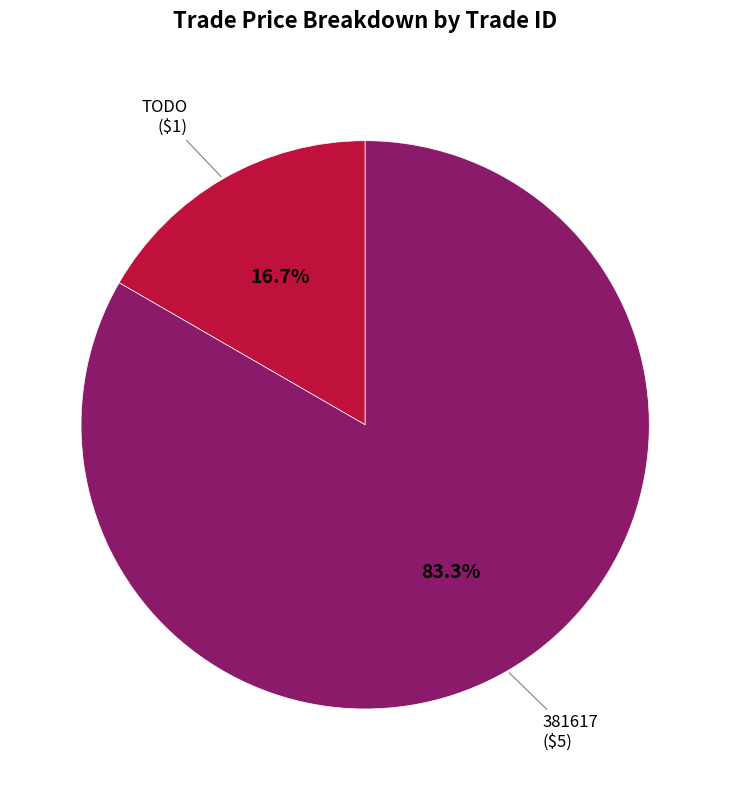

Is there a majority slice in this chart?

Yes